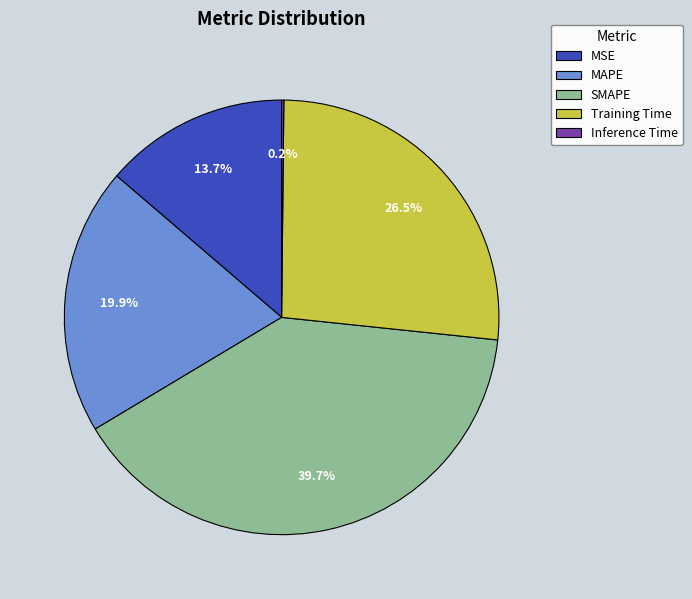

Is the sum of MAPE and MSE greater than half?

No